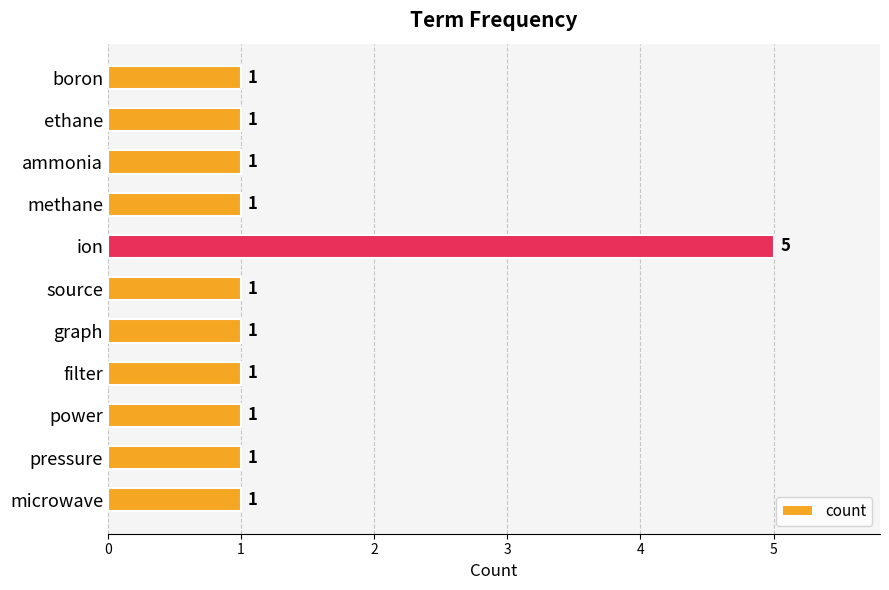

What is the minimum value shown in the chart?

1